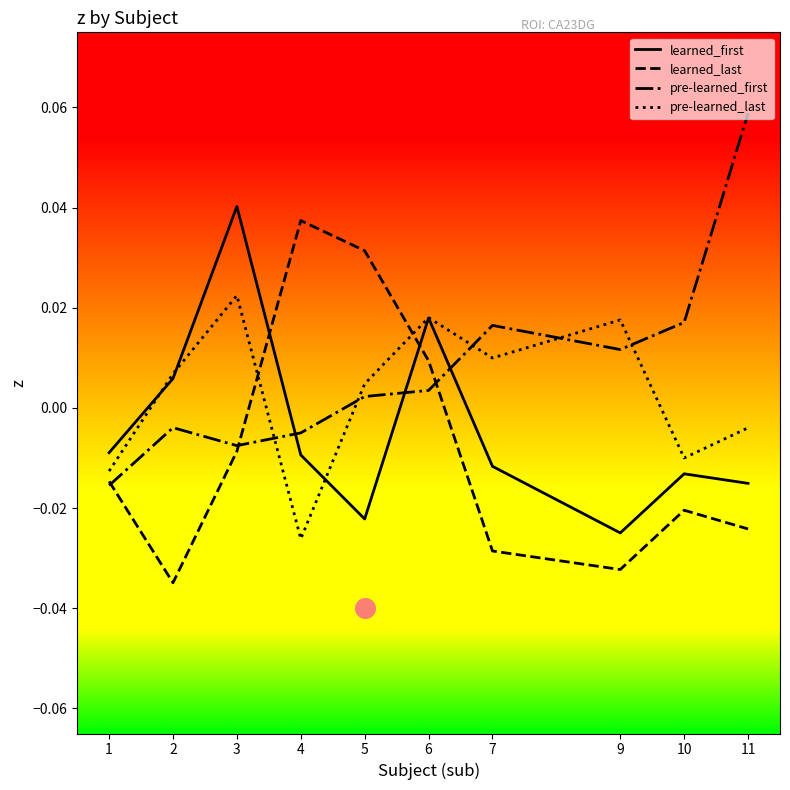

Which series contains the highest Y value?

pre-learned_first